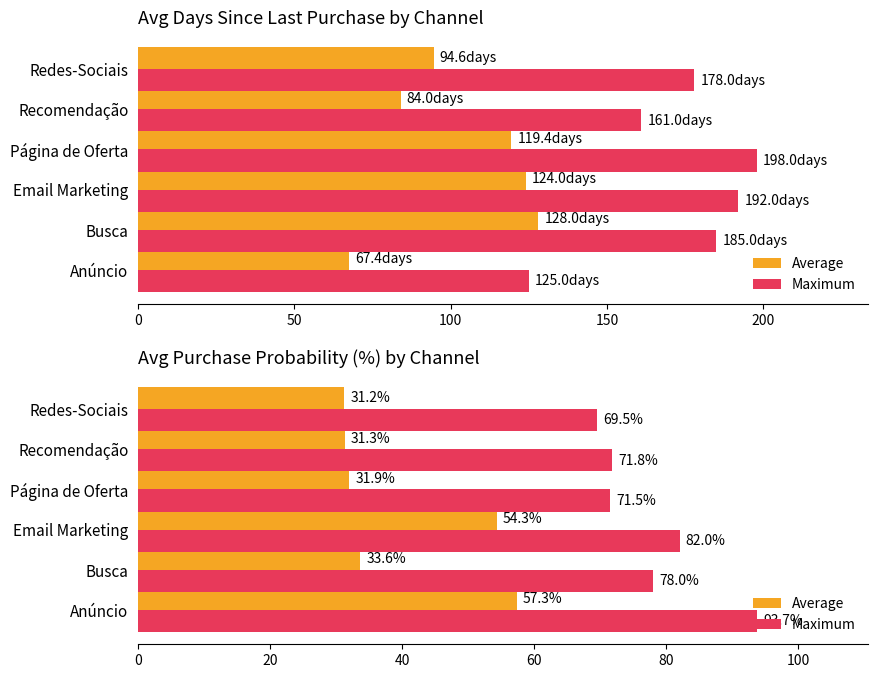

The Average series shows 7.8 at Redes-Sociais. True or false?

False